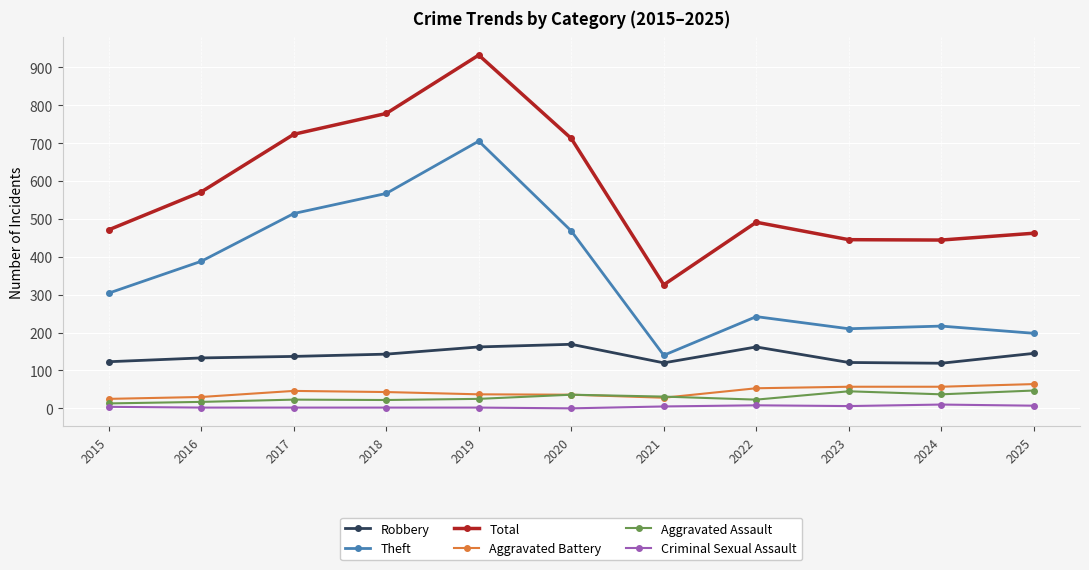

Which label corresponds to the largest value in the chart?

2019